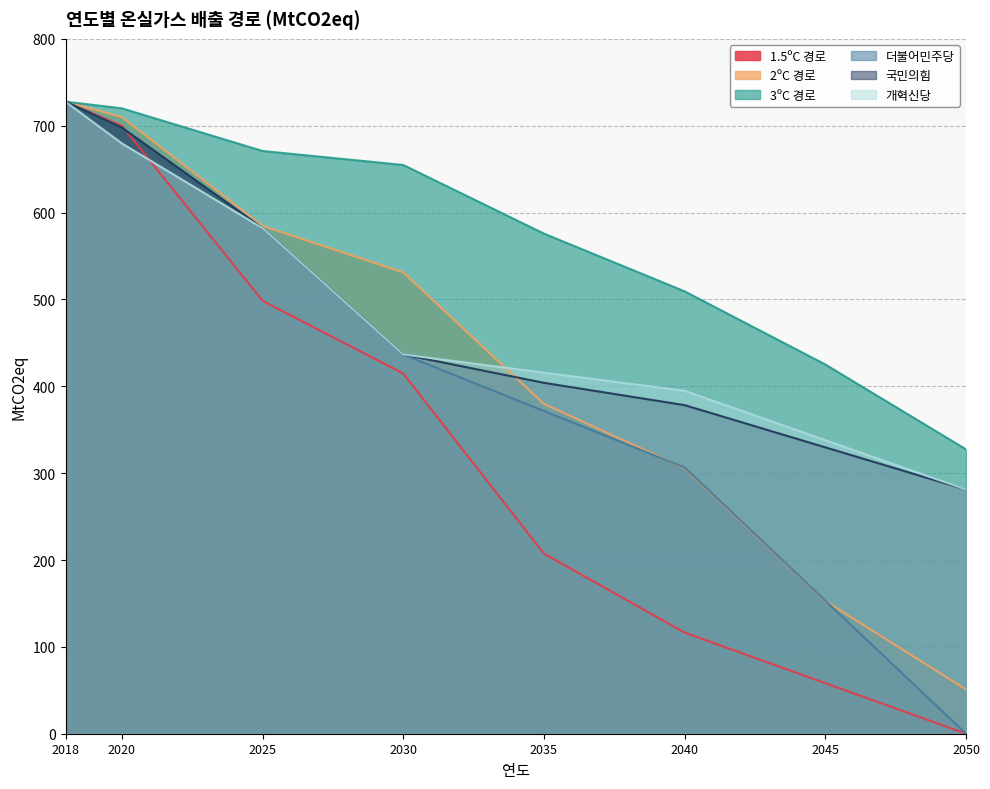

Reading left to right, extract all data points from this chart.

1.5ºC 경로: 2018=727.7	2020=700.0	2025=498.4	2030=414.7	2035=207.4	2040=116.4	2045=58.2	2050=0.0
2ºC 경로: 2018=727.7	2020=710.0	2025=584.7	2030=531.1	2035=379.7	2040=305.6	2045=152.8	2050=50.9
3ºC 경로: 2018=727.7	2020=720.0	2025=670.9	2030=654.8	2035=575.8	2040=509.3	2045=425.1	2050=327.4
더불어민주당: 2018=727.6	2020=697.8	2025=582.1	2030=436.6	2035=371.6	2040=306.5	2045=153.2	2050=0.0
국민의힘: 2018=727.6	2020=697.8	2025=582.1	2030=436.6	2035=404.0	2040=378.3	2045=329.7	2050=281.1
개혁신당: 2018=727.6	2020=679.7	2025=582.1	2030=436.6	2035=415.7	2040=394.8	2045=338.0	2050=281.1